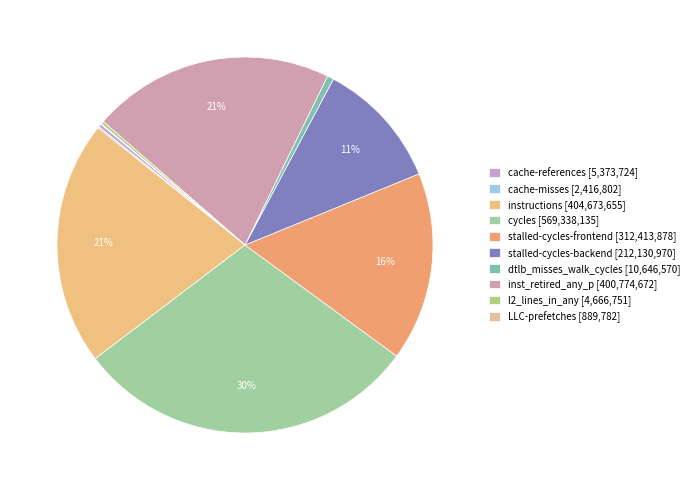

Does cache-references account for over 50% of the chart?

No